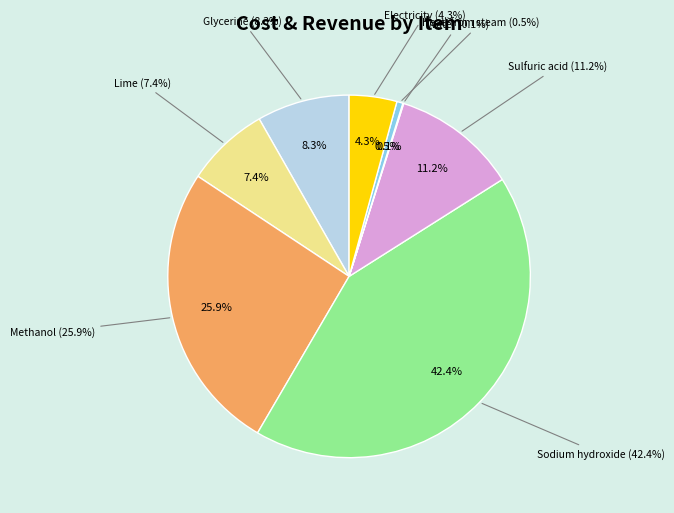

Which category has the smallest portion of the pie?

Water